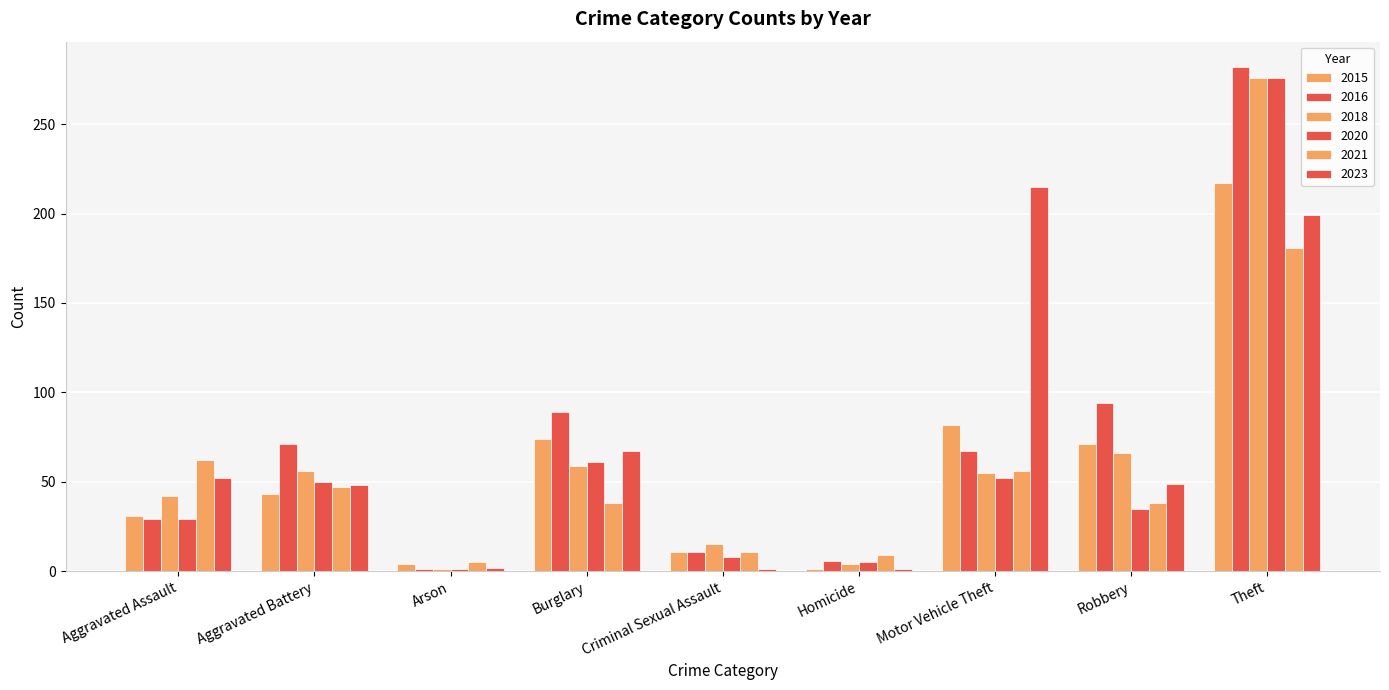

How many bars are there in total?

54